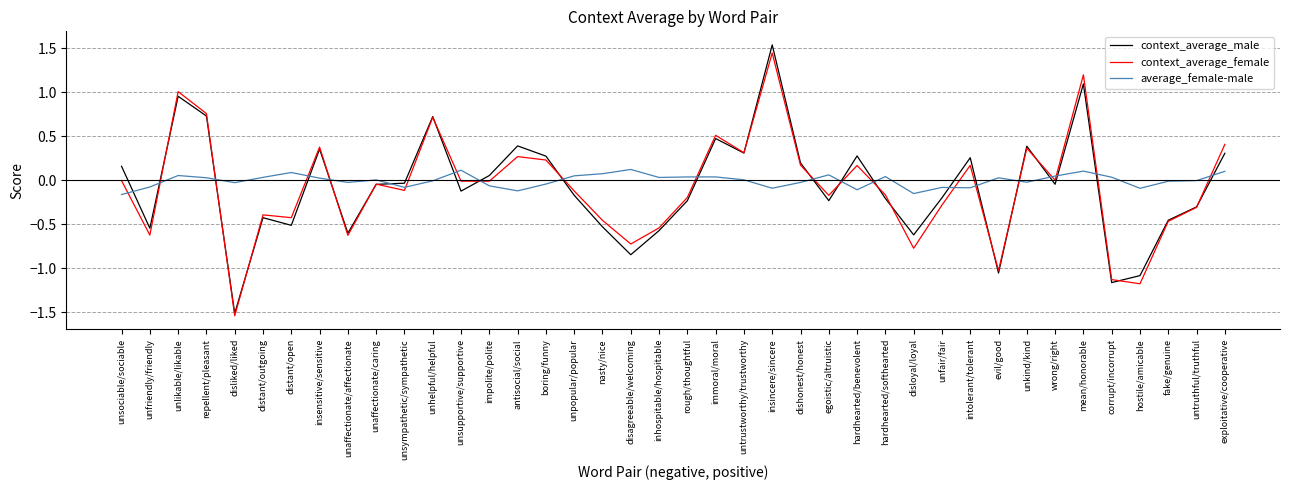

What is the spread (max minus min) of values at antisocial/social?

0.5